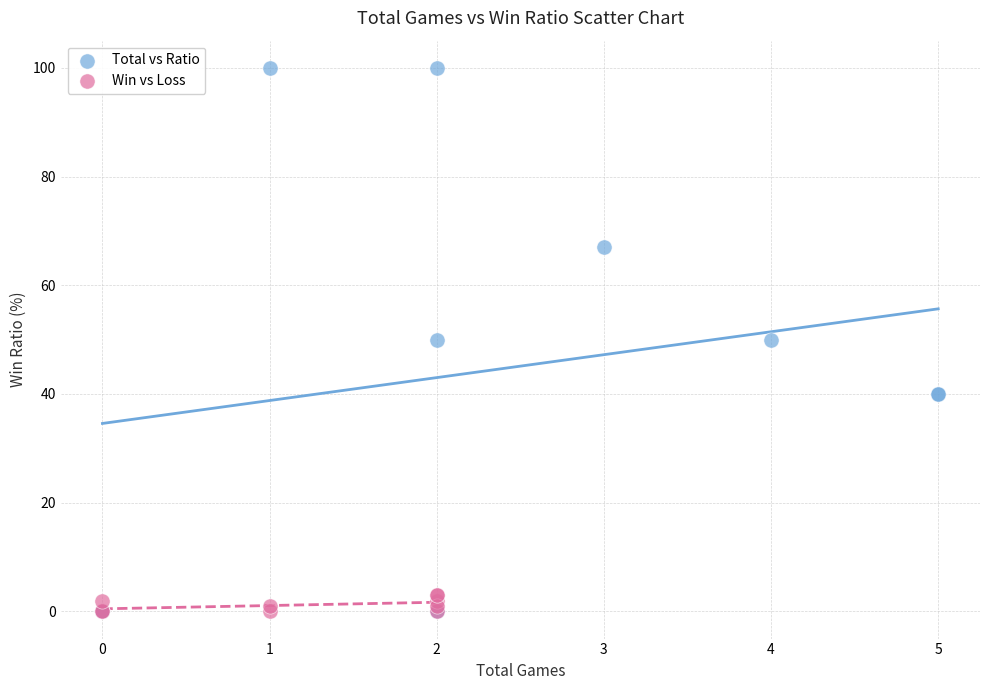

Which series has the largest Y range (max minus min)?

Total vs Ratio